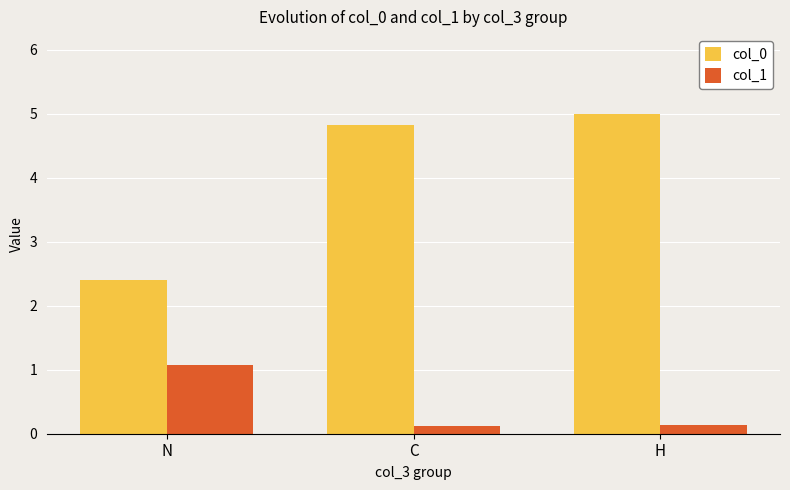

Count the number of data series in this chart.

2